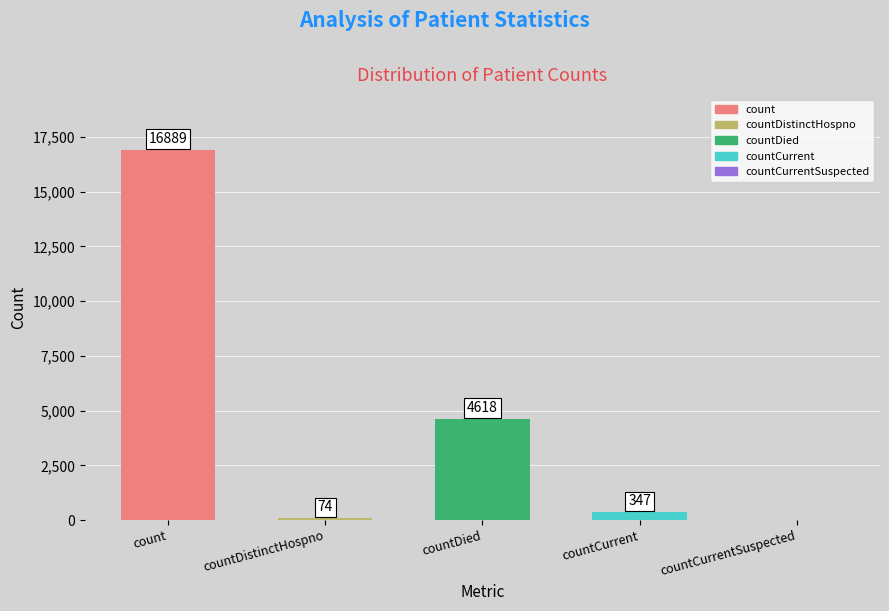

What is the maximum value shown in the chart?

16889